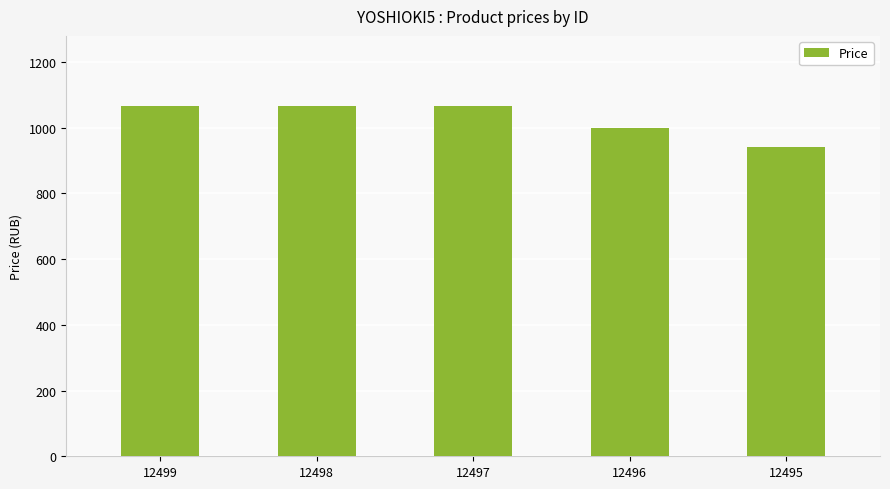

What is the value of the 4th bar from the left?

999